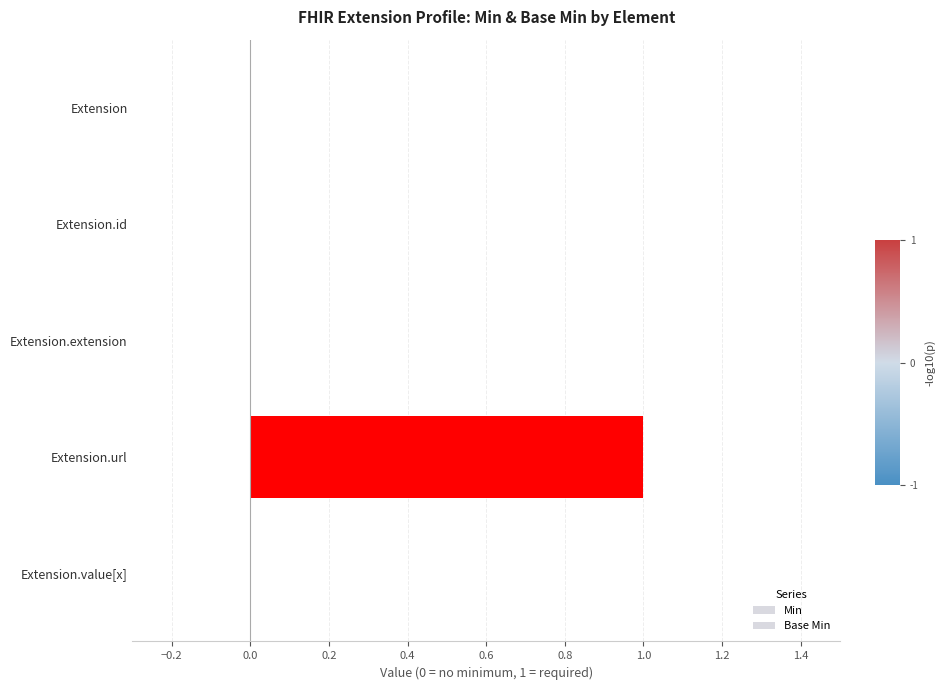

Count the number of categories in the chart.

5